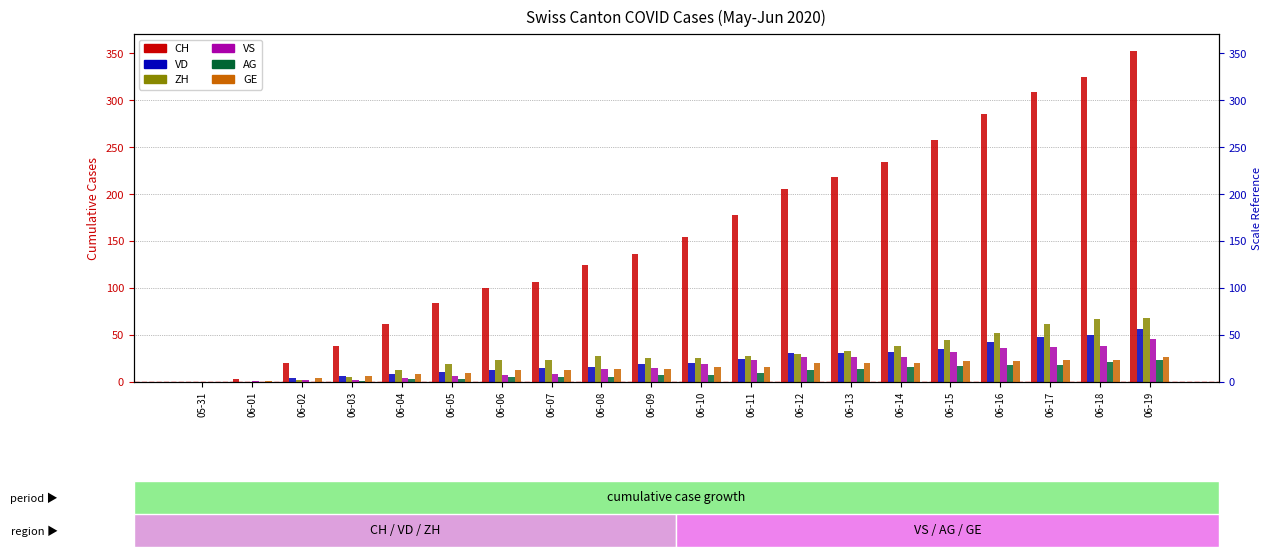

What is the total value across all series at 06-15?

409